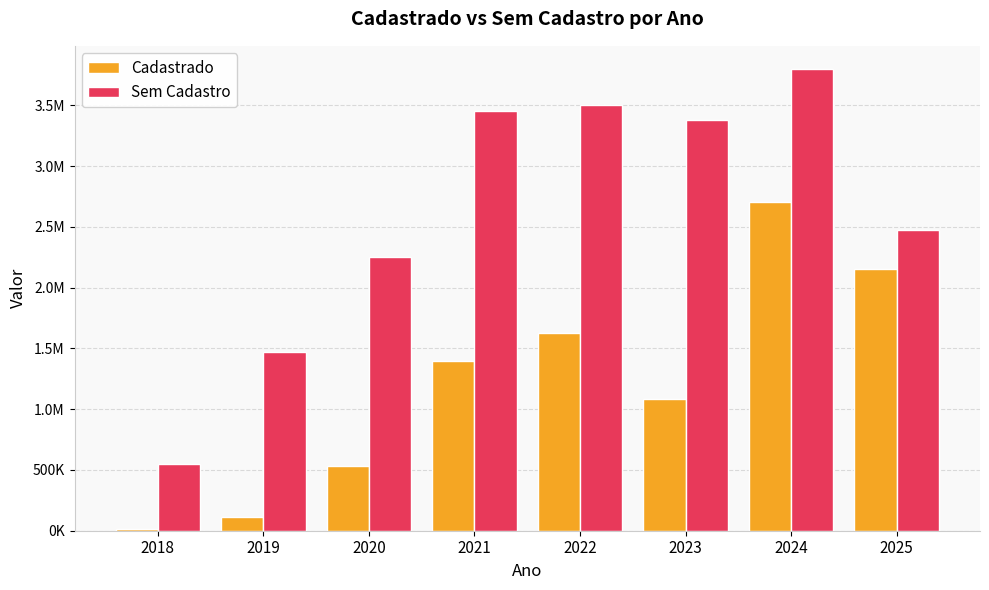

What are all the series names shown in the legend?

Cadastrado, Sem Cadastro